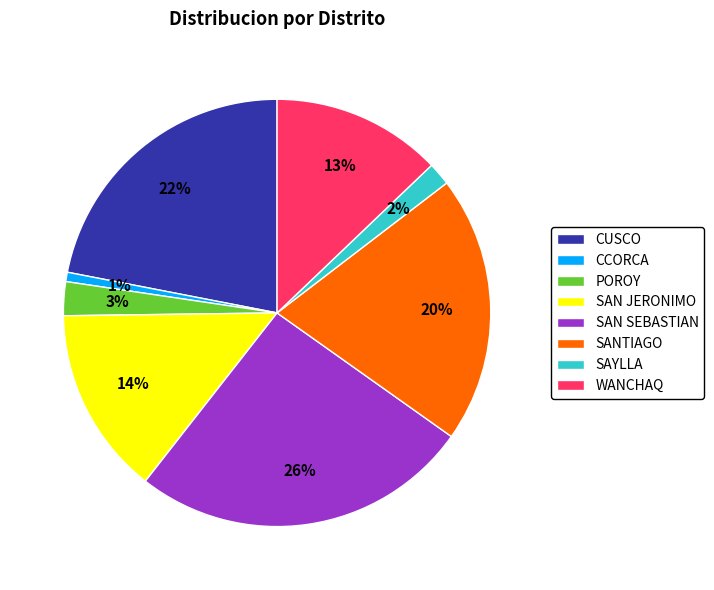

Is it true that CUSCO is 22% of the pie?

True